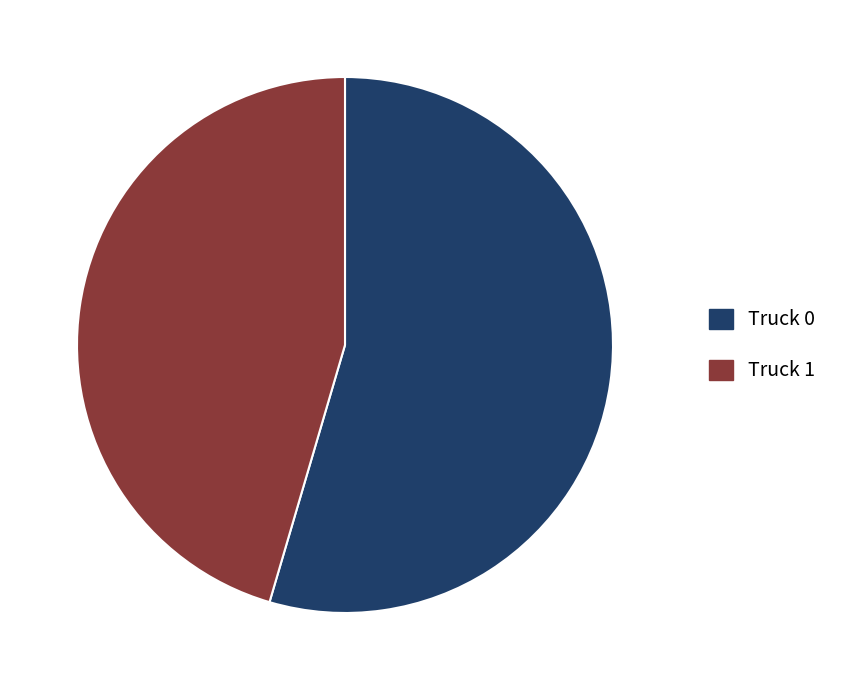

Is there any slice that represents more than half of the pie?

Yes